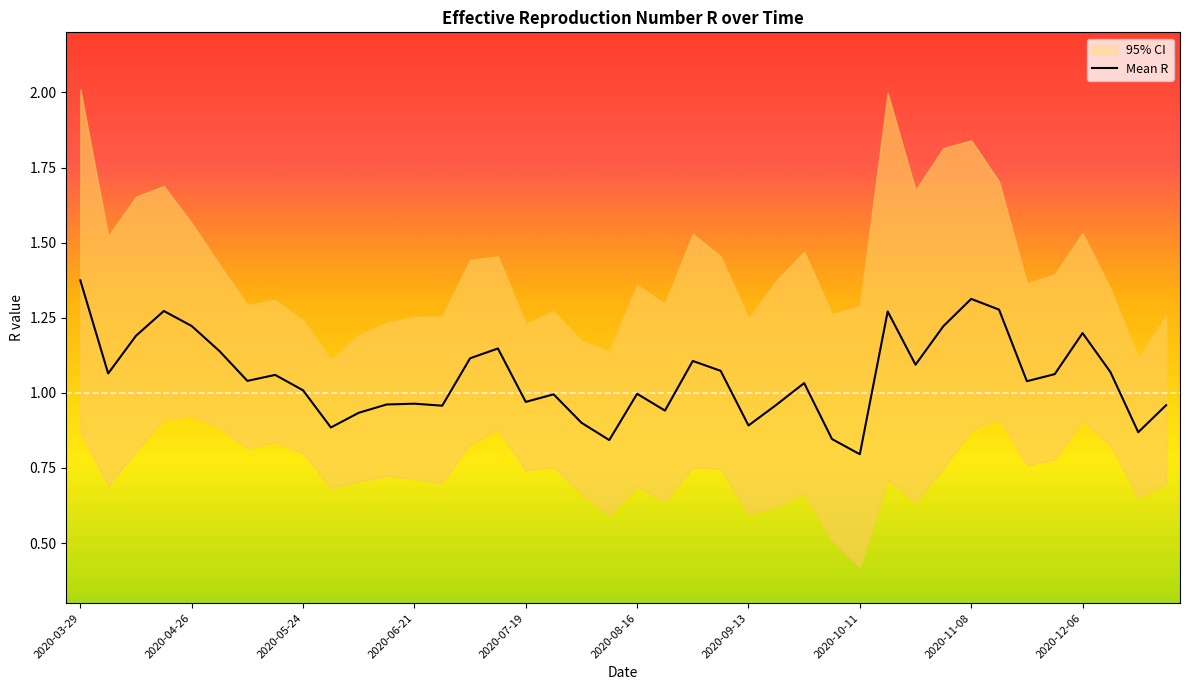

Which category has the lowest value in the Mean R series?

2020-10-11